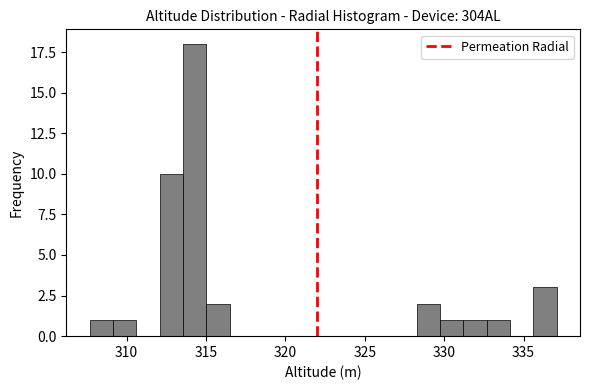

Around what value on the x-axis is the tallest bar? Give the approximate position of its centre, as read against the axis.

314.5